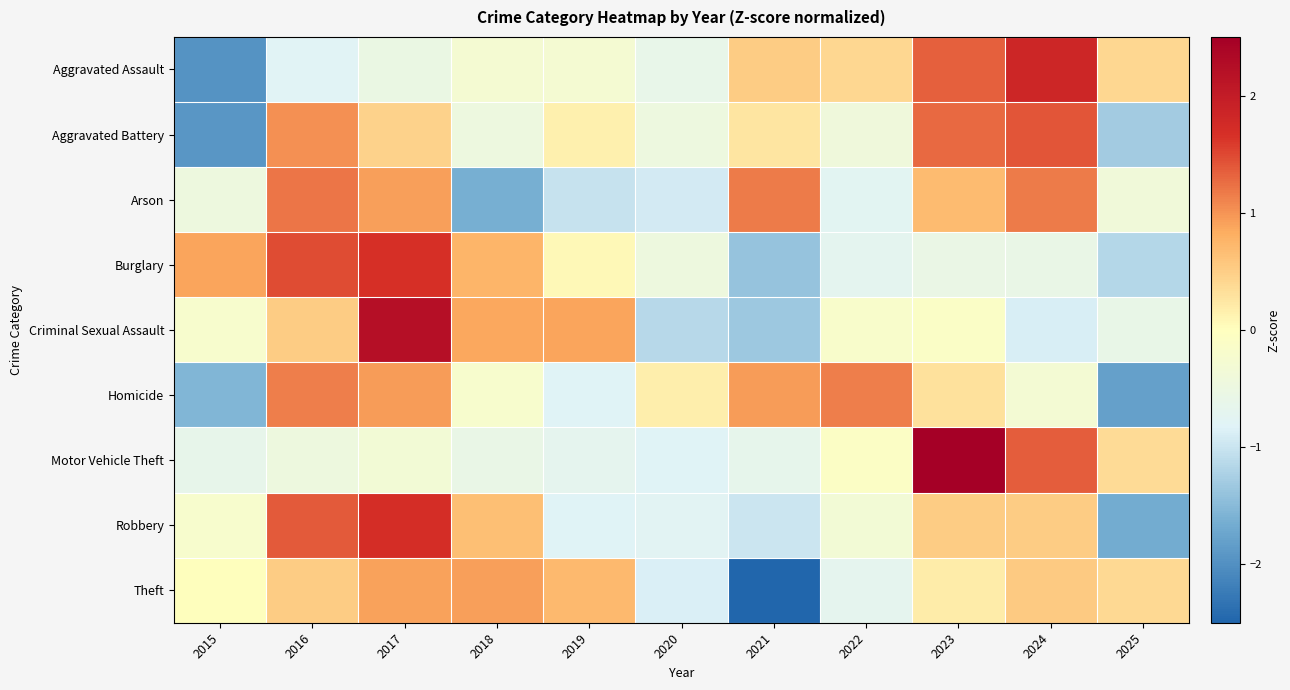

Reading left to right, list all the values displayed in this chart.

Aggravated Assault: 2015=-2.0	2016=-0.8	2017=-0.5	2018=-0.3	2019=-0.3	2020=-0.6	2021=0.5	2022=0.4	2023=1.3	2024=1.8	2025=0.4
Aggravated Battery: 2015=-1.9	2016=1.0	2017=0.5	2018=-0.5	2019=0.1	2020=-0.5	2021=0.3	2022=-0.4	2023=1.3	2024=1.4	2025=-1.3
Arson: 2015=-0.5	2016=1.2	2017=0.9	2018=-1.6	2019=-1.0	2020=-0.9	2021=1.2	2022=-0.7	2023=0.7	2024=1.2	2025=-0.4
Burglary: 2015=0.9	2016=1.5	2017=1.7	2018=0.8	2019=0.1	2020=-0.5	2021=-1.4	2022=-0.7	2023=-0.6	2024=-0.6	2025=-1.2
Criminal Sexual Assault: 2015=-0.2	2016=0.5	2017=2.2	2018=0.9	2019=0.9	2020=-1.1	2021=-1.3	2022=-0.2	2023=-0.1	2024=-0.9	2025=-0.6
Homicide: 2015=-1.5	2016=1.1	2017=0.9	2018=-0.2	2019=-0.8	2020=0.2	2021=0.9	2022=1.1	2023=0.3	2024=-0.3	2025=-1.8
Motor Vehicle Theft: 2015=-0.6	2016=-0.5	2017=-0.3	2018=-0.6	2019=-0.7	2020=-0.8	2021=-0.7	2022=-0.1	2023=2.5	2024=1.4	2025=0.4
Robbery: 2015=-0.2	2016=1.4	2017=1.7	2018=0.7	2019=-0.8	2020=-0.8	2021=-1.0	2022=-0.3	2023=0.5	2024=0.5	2025=-1.7
Theft: 2015=0.0	2016=0.5	2017=0.9	2018=0.9	2019=0.7	2020=-0.9	2021=-2.6	2022=-0.7	2023=0.2	2024=0.5	2025=0.4